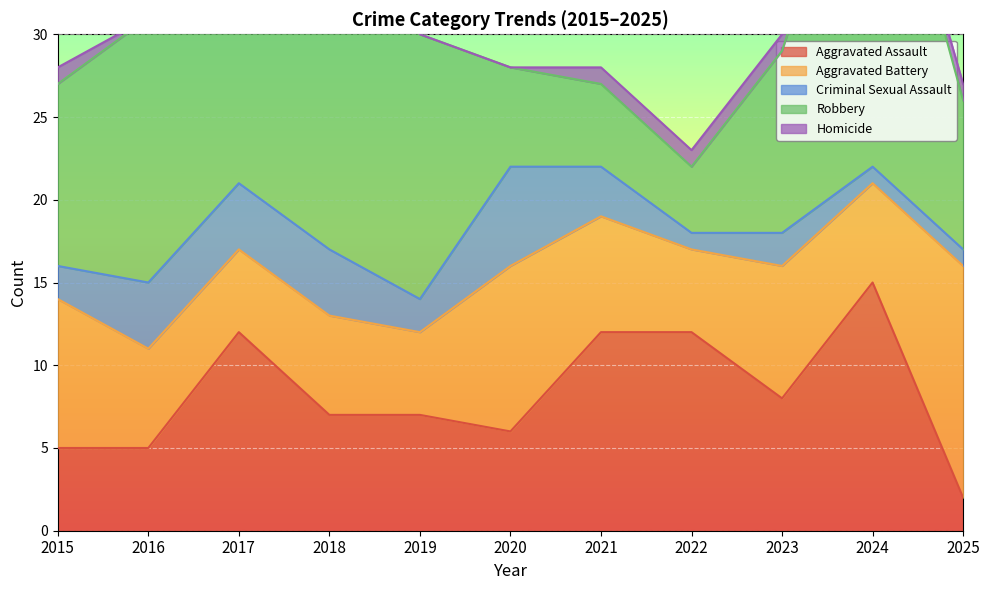

Reading left to right, extract all data points from this chart.

Aggravated Assault: 2015=5	2016=5	2017=12	2018=7	2019=7	2020=6	2021=12	2022=12	2023=8	2024=15	2025=2
Aggravated Battery: 2015=9	2016=6	2017=5	2018=6	2019=5	2020=10	2021=7	2022=5	2023=8	2024=6	2025=14
Criminal Sexual Assault: 2015=2	2016=4	2017=4	2018=4	2019=2	2020=6	2021=3	2022=1	2023=2	2024=1	2025=1
Robbery: 2015=11	2016=16	2017=24	2018=21	2019=16	2020=6	2021=5	2022=4	2023=11	2024=24	2025=9
Homicide: 2015=1	2016=0	2017=0	2018=3	2019=0	2020=0	2021=1	2022=1	2023=1	2024=0	2025=1